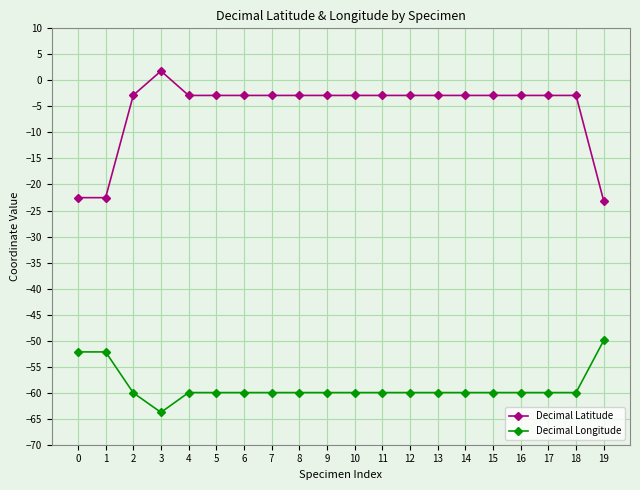

List the series in order of their peak value, highest first.

Decimal Latitude, Decimal Longitude